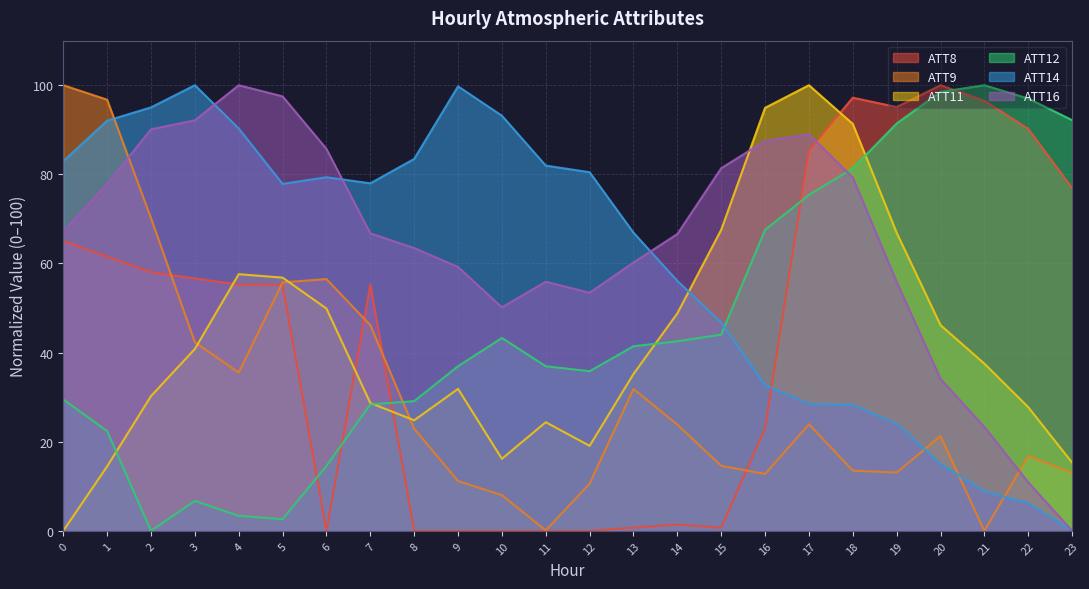

Reading right to left, transcribe all the data shown in this chart.

ATT8: 76.9	90.2	96.5	100.0	95.1	97.2	85.3	23.1	0.7	1.4	0.7	0.0	0.0	0.0	0.0	0.0	55.2	0.0	55.2	55.2	56.6	58.0	61.5	65.0
ATT9: 13.0	16.8	0.0	21.2	13.1	13.5	23.9	12.7	14.6	23.8	31.8	10.6	0.1	8.0	11.2	22.9	46.2	56.5	55.8	35.5	42.3	70.2	96.7	100.0
ATT11: 15.3	27.8	37.5	46.2	66.9	91.3	100.0	94.9	67.6	48.8	35.2	19.1	24.4	16.2	31.9	24.8	28.7	49.9	56.8	57.6	40.8	30.2	14.5	0.0
ATT12: 92.2	97.0	100.0	98.5	91.4	81.3	75.4	67.5	44.0	42.5	41.4	35.8	36.9	43.3	36.9	29.1	28.4	14.6	2.6	3.4	6.7	0.0	22.4	29.5
ATT14: 0.0	6.2	8.8	15.0	24.0	28.2	28.5	32.7	46.8	56.1	66.9	80.5	82.0	93.2	99.8	83.5	78.0	79.4	77.9	90.3	100.0	95.0	92.0	83.0
ATT16: 0.0	10.9	23.3	34.1	55.9	79.3	89.0	87.5	81.4	66.6	60.2	53.4	55.9	50.2	59.2	63.5	66.8	85.7	97.5	100.0	92.1	90.1	77.8	67.2